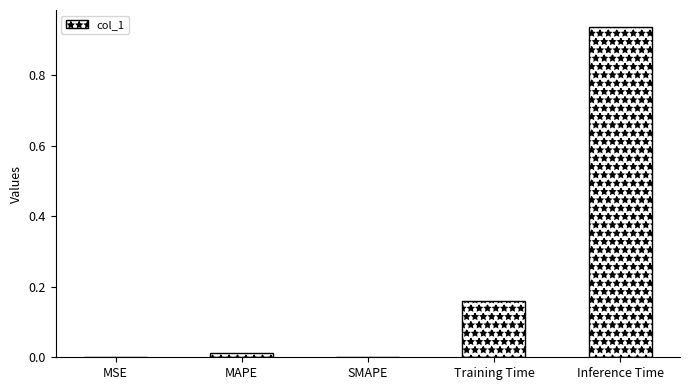

What is the sum of all values?

1.1